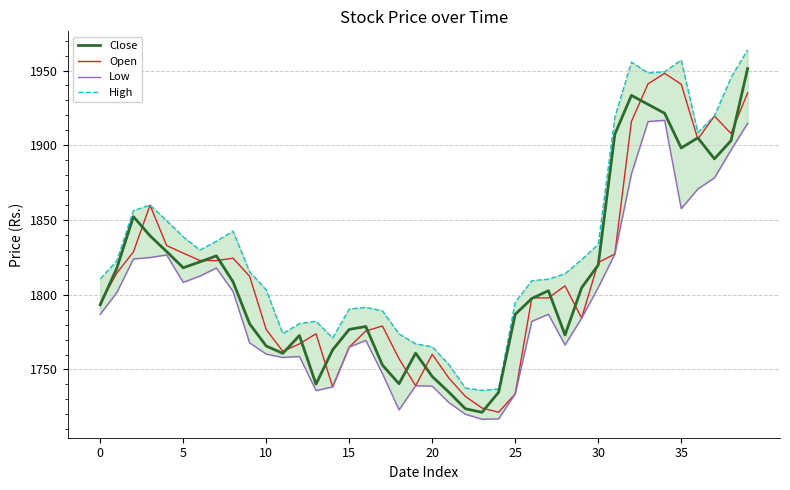

At how many categories does at least one series exceed 1945?

6